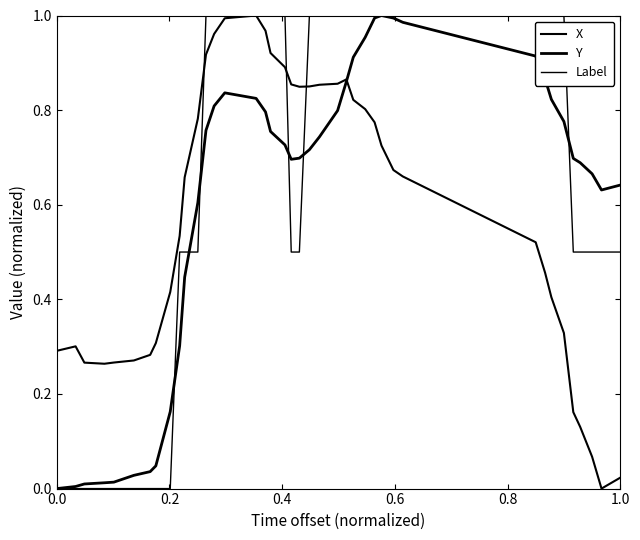

Reading left to right, what are all the values shown in this chart?

X: 0.3	0.3	0.3	0.3	0.3	0.3	0.3	0.3	0.4	0.5	0.7	0.8	0.9	1.0	1.0	1.0	1.0	0.9	0.9	0.9	0.8	0.9	0.9	0.9	0.9	0.8	0.8	0.8	0.7	0.7	0.7	0.5	0.5	0.4	0.3	0.2	0.1	0.1	0.0	0.0
Y: 0.0	0.0	0.0	0.0	0.0	0.0	0.0	0.0	0.2	0.3	0.4	0.6	0.8	0.8	0.8	0.8	0.8	0.8	0.7	0.7	0.7	0.7	0.7	0.8	0.9	0.9	1.0	1.0	1.0	1.0	1.0	0.9	0.9	0.8	0.8	0.7	0.7	0.7	0.6	0.6
Label: 0.0	0.0	0.0	0.0	0.0	0.0	0.0	0.0	0.0	0.5	0.5	0.5	1.0	1.0	1.0	1.0	1.0	1.0	1.0	0.5	0.5	1.0	1.0	1.0	1.0	1.0	1.0	1.0	1.0	1.0	1.0	1.0	1.0	1.0	1.0	0.5	0.5	0.5	0.5	0.5